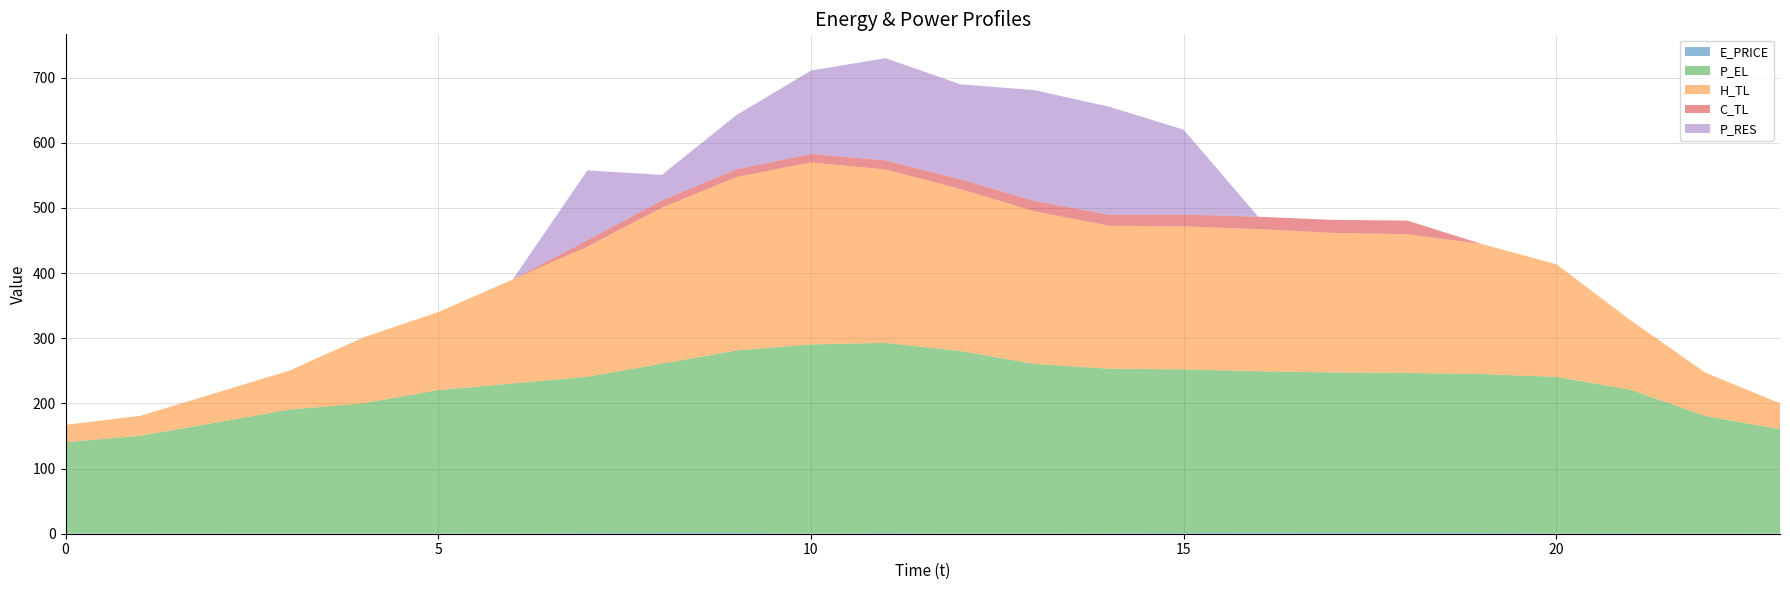

Reading left to right, transcribe all the data shown in this chart.

E_PRICE: 0.6	0.3	0.2	0.4	0.4	0.4	0.6	1.0	1.1	1.2	0.5	1.0	0.5	0.6	0.8	1.1	1.3	1.1	1.1	1.1	0.7	0.8	0.6	0.3
P_EL: 140.0	150.0	170.0	190.0	200.0	220.0	230.0	240.0	259.9	280.0	290.0	291.9	280.0	260.0	252.4	251.2	248.0	246.4	245.6	244.0	240.0	220.0	180.0	160.0
H_TL: 26.6	30.6	45.2	59.9	101.1	119.7	159.6	199.6	239.5	266.1	279.4	266.1	248.8	234.1	219.5	219.5	218.2	214.2	212.9	199.5	172.9	106.4	66.5	39.9
C_TL: 0.0	0.0	0.0	0.0	0.0	0.0	0.0	10.0	11.0	12.0	13.0	14.0	15.0	16.0	17.0	18.1	19.0	20.0	21.0	0.0	0.0	0.0	0.0	0.0
P_RES: 0.0	0.0	0.0	0.0	0.0	0.0	0.0	107.1	39.3	83.2	127.9	157.0	145.6	170.0	165.7	130.3	0.0	0.0	0.0	0.0	0.0	0.0	0.0	0.0